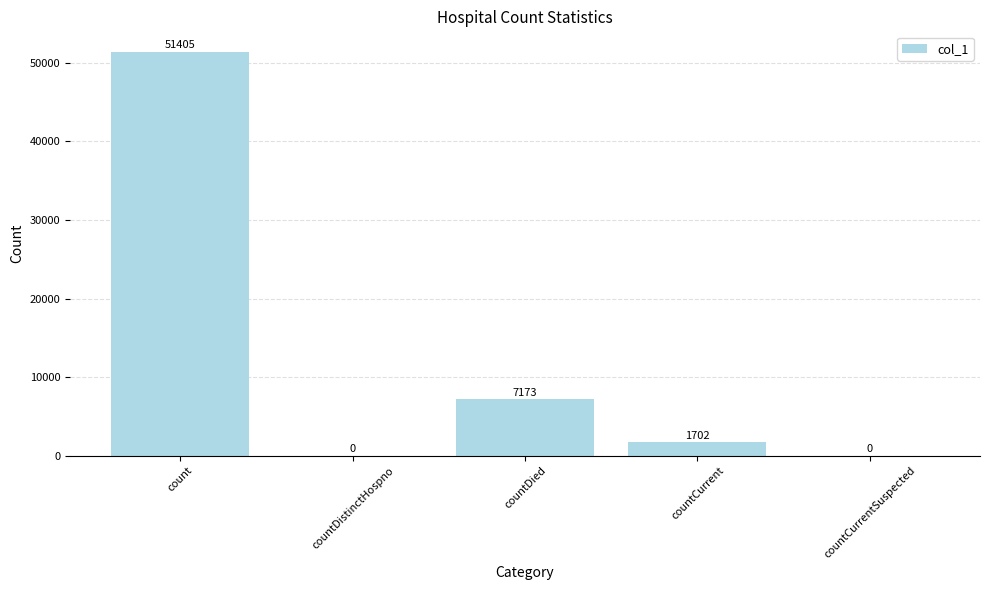

How many values are above zero?

3